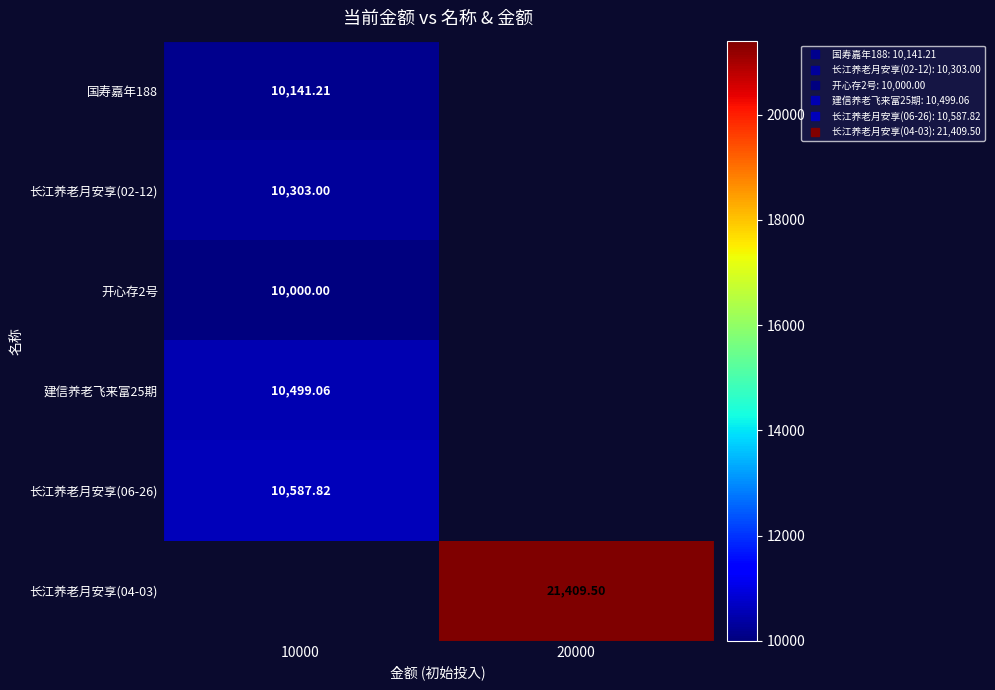

Is the value of 长江养老月安享(04-03) at 20000 greater than the value of 长江养老月安享(06-26) at 10000?

Yes